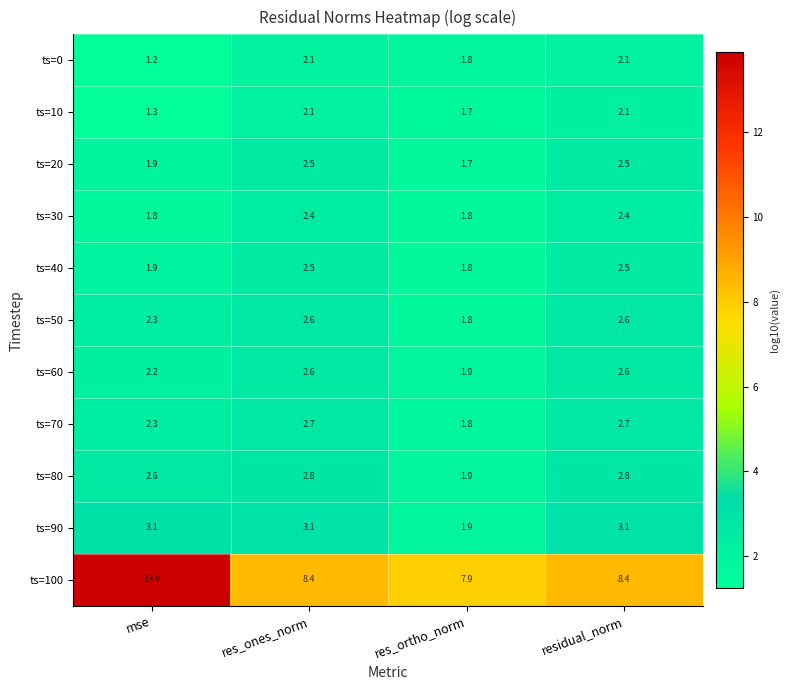

Which series changed the most between res_ones_norm and res_ortho_norm?

ts=90